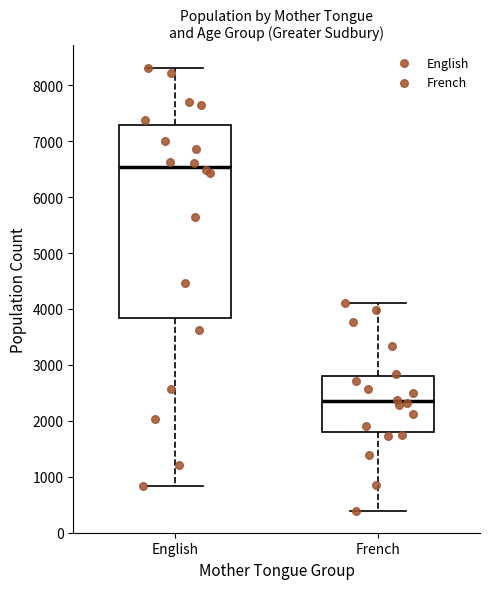

Which box's median line is the lowest?

French